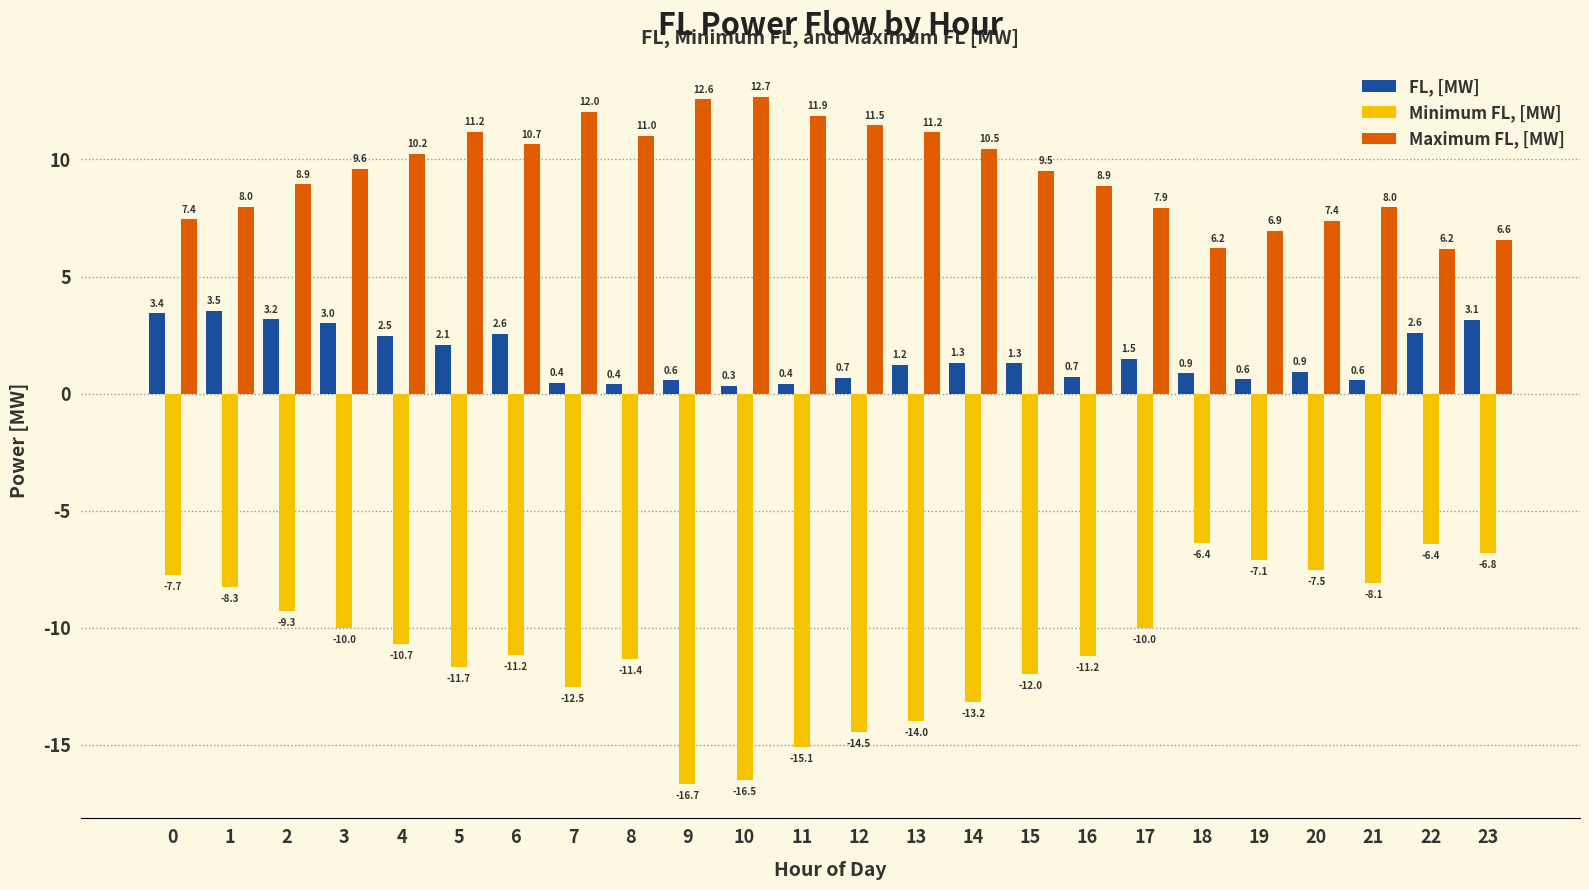

Reading left to right, extract all data points from this chart.

FL, [MW]: 3.4	3.5	3.2	3.0	2.5	2.1	2.6	0.4	0.4	0.6	0.3	0.4	0.7	1.2	1.3	1.3	0.7	1.5	0.9	0.6	0.9	0.6	2.6	3.1
Minimum FL, [MW]: -7.7	-8.3	-9.3	-10.0	-10.7	-11.7	-11.2	-12.5	-11.4	-16.7	-16.5	-15.1	-14.5	-14.0	-13.2	-12.0	-11.2	-10.0	-6.4	-7.1	-7.5	-8.1	-6.4	-6.8
Maximum FL, [MW]: 7.4	8.0	8.9	9.6	10.2	11.2	10.7	12.0	11.0	12.6	12.7	11.9	11.5	11.2	10.5	9.5	8.9	7.9	6.2	6.9	7.4	8.0	6.2	6.6